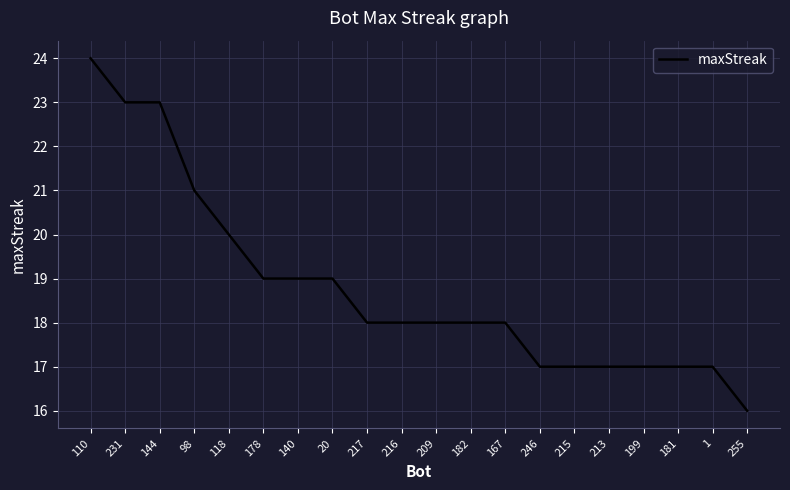

Reading left to right, what are all the values shown in this chart?

110=24	231=23	144=23	98=21	118=20	178=19	140=19	20=19	217=18	216=18	209=18	182=18	167=18	246=17	215=17	213=17	199=17	181=17	1=17	255=16